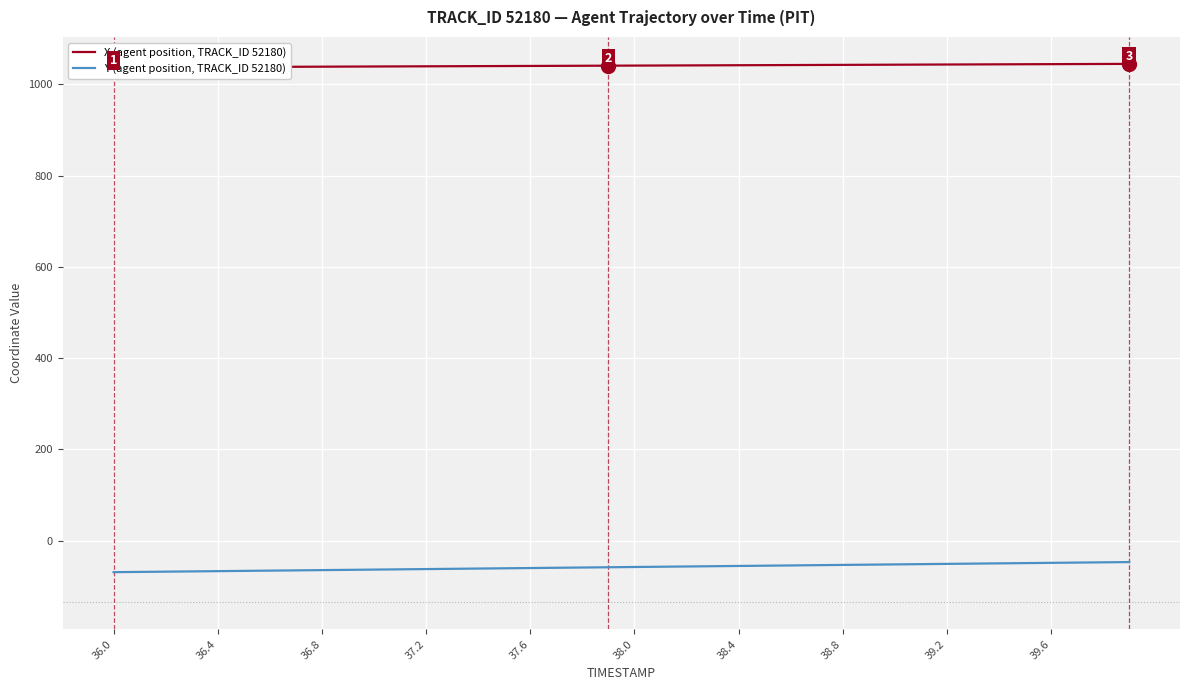

How many lines are shown in the chart?

2